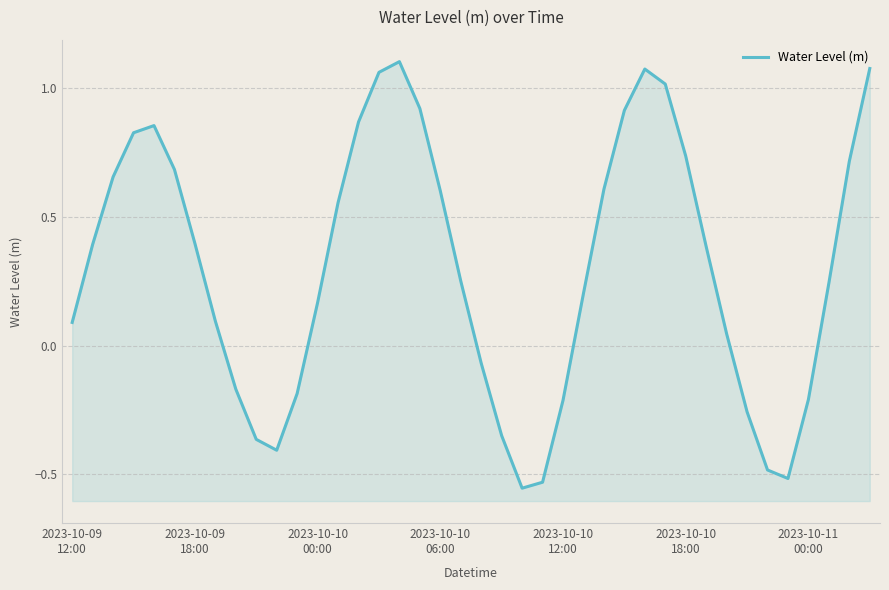

Reading right to left, what are all the values shown in this chart?

1.1	0.7	0.2	-0.2	-0.5	-0.5	-0.3	0.0	0.4	0.7	1.0	1.1	0.9	0.6	0.2	-0.2	-0.5	-0.6	-0.3	-0.1	0.3	0.6	0.9	1.1	1.1	0.9	0.6	0.2	-0.2	-0.4	-0.4	-0.2	0.1	0.4	0.7	0.9	0.8	0.7	0.4	0.1